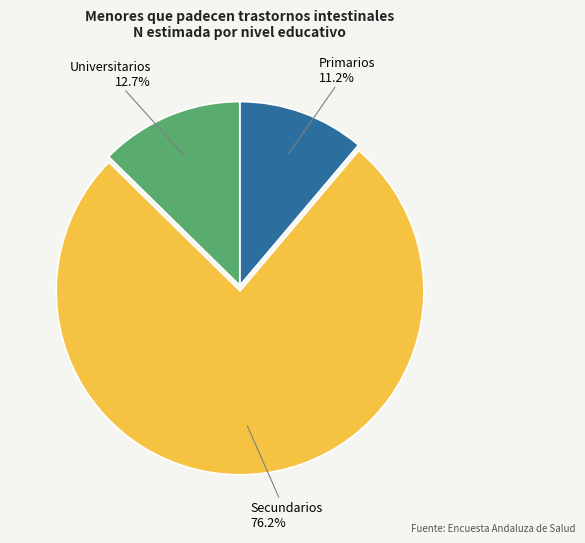

To the nearest percent, what is the average slice percentage?

33%